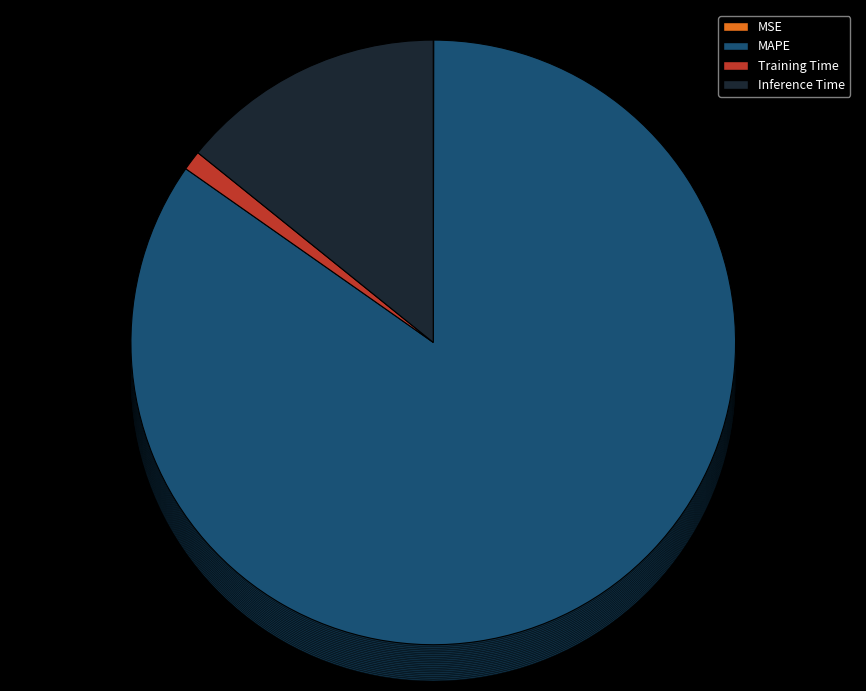

True or false: MAPE accounts for 85% of the total.

True